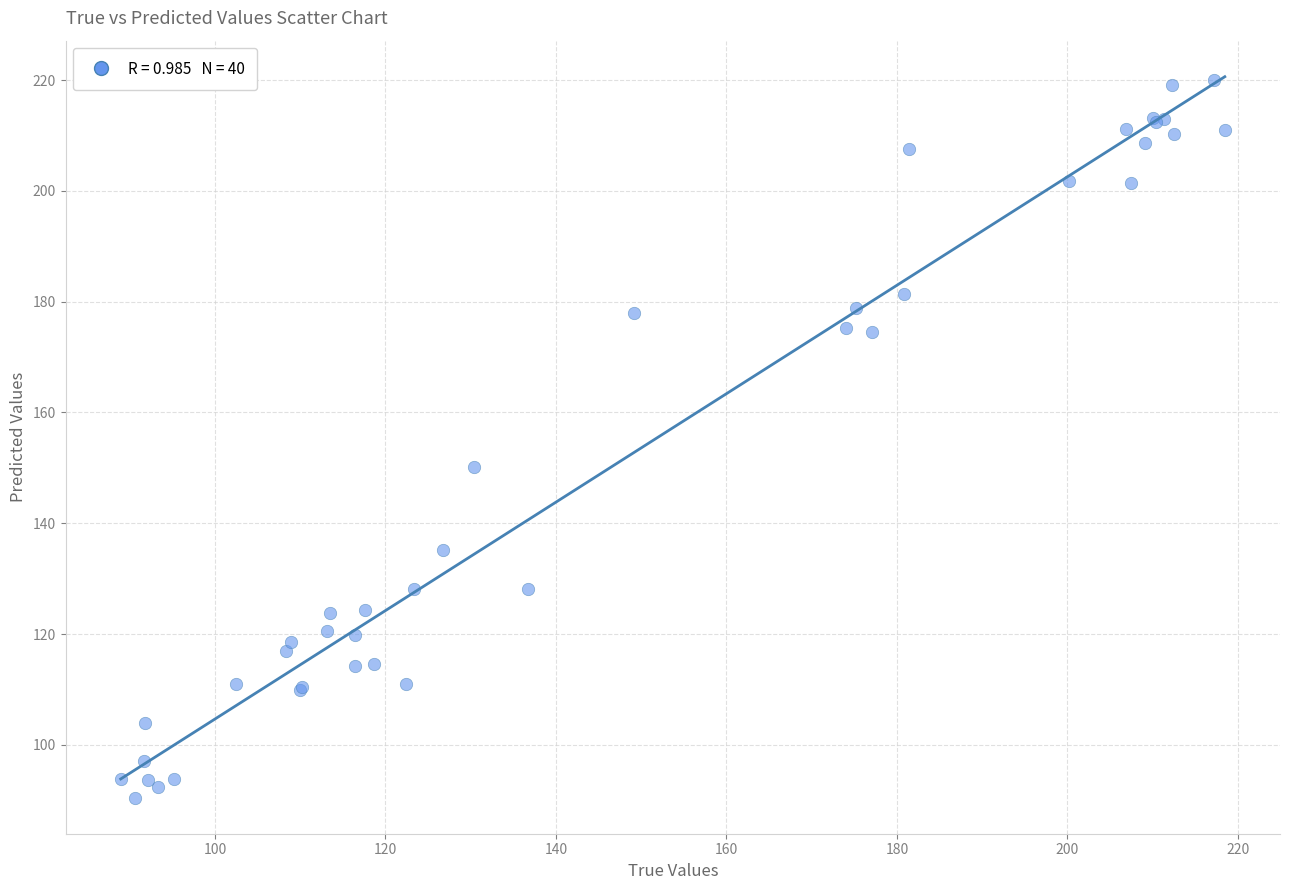

What Y value in the scatter plot is closest to 155?

150.1